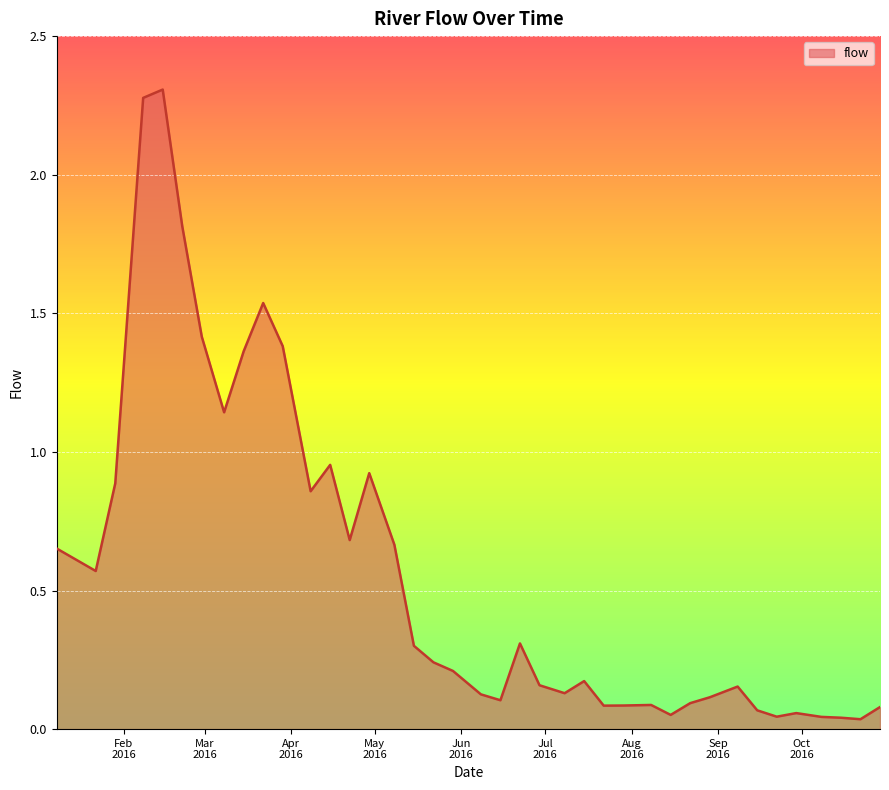

What is the difference between the second highest and minimum values?

2.2